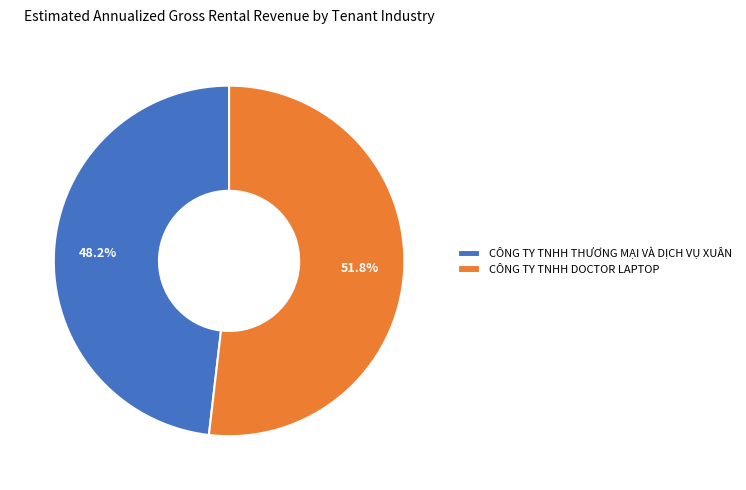

What portion of the pie excludes CÔNG TY TNHH THƯƠNG MẠI VÀ DỊCH VỤ XUÂN?

51.8%